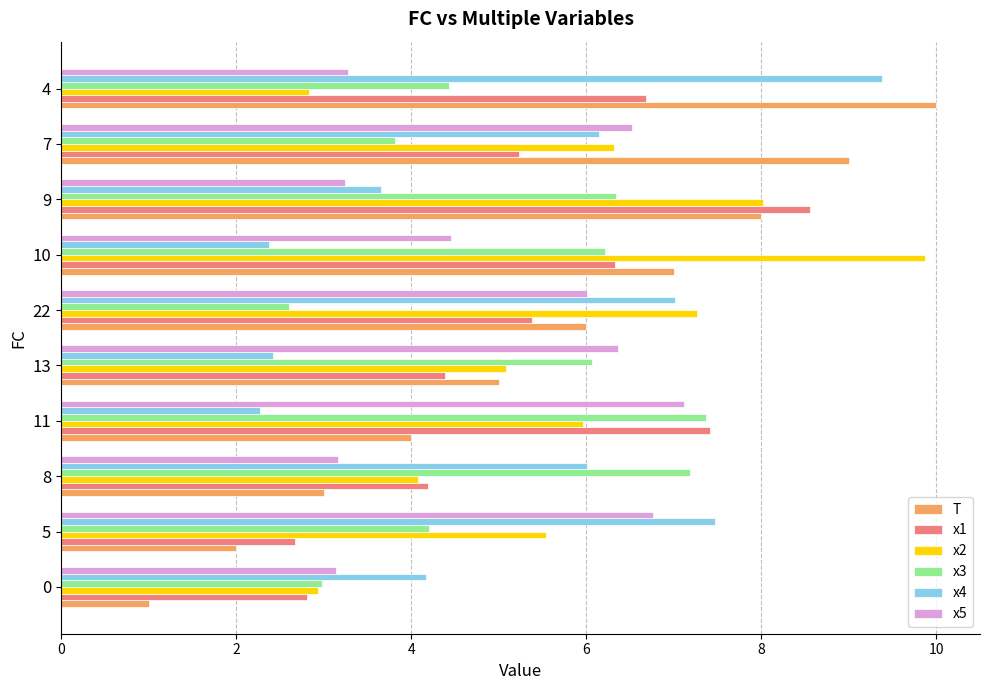

Which series has the largest total across all categories?

x2